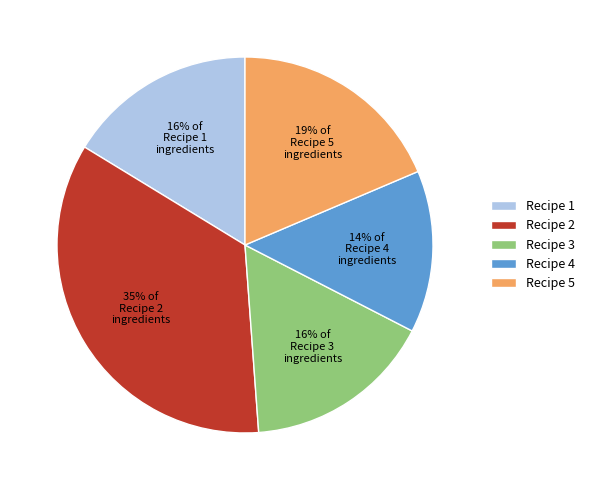

To the nearest percent, what percentage of the pie is Recipe 2?

35%